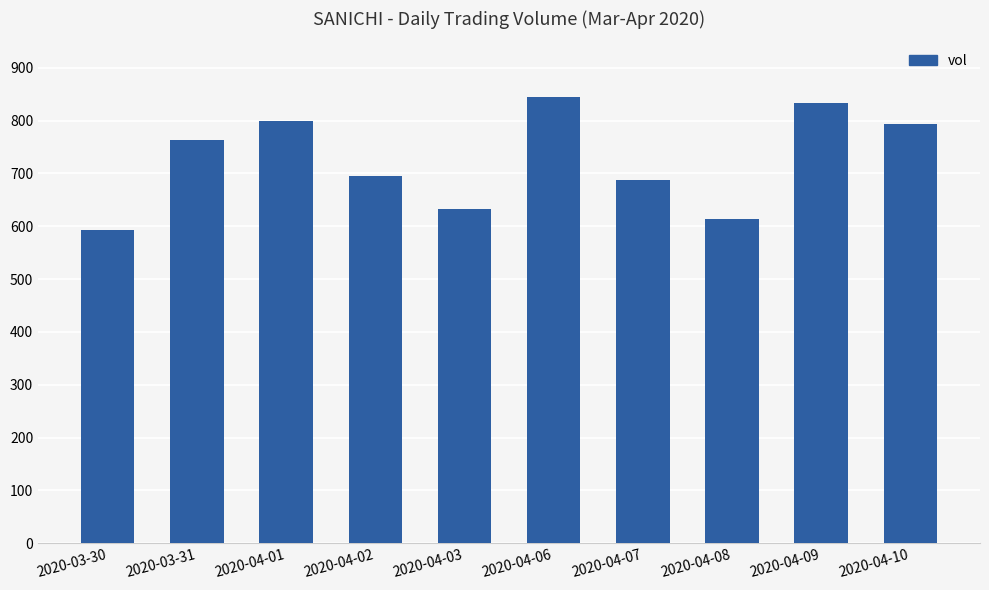

Does the chart contain any negative values?

No